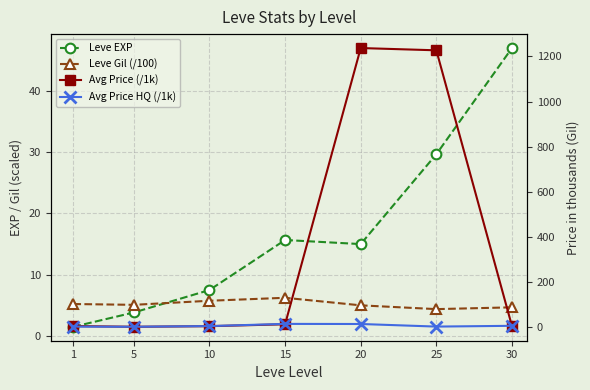

True or false: Avg Price HQ (/1k) and Leve EXP cross at least once.

True